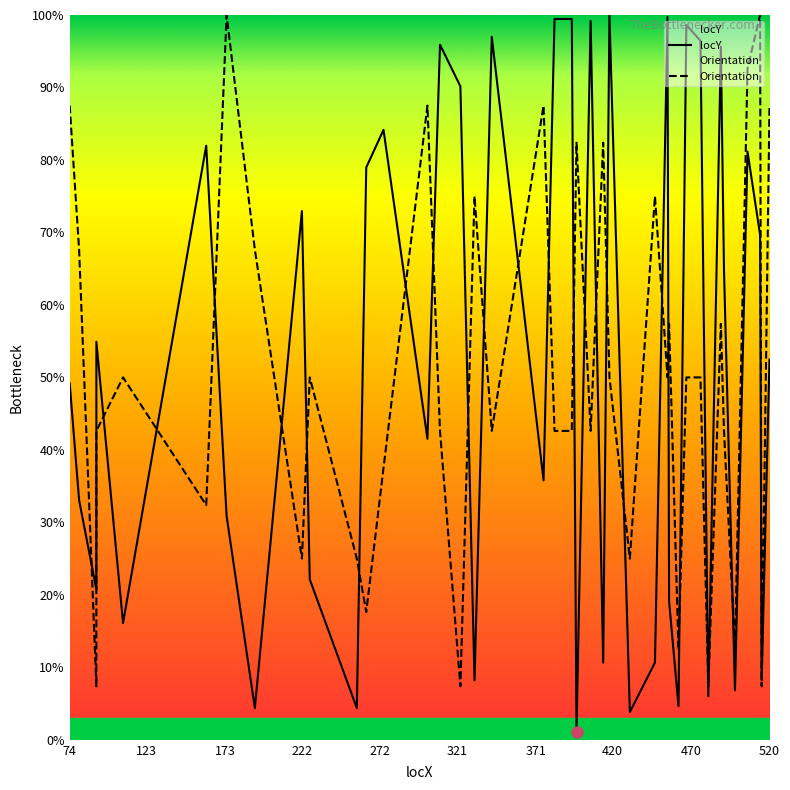

Which series has the largest total across all categories?

locY